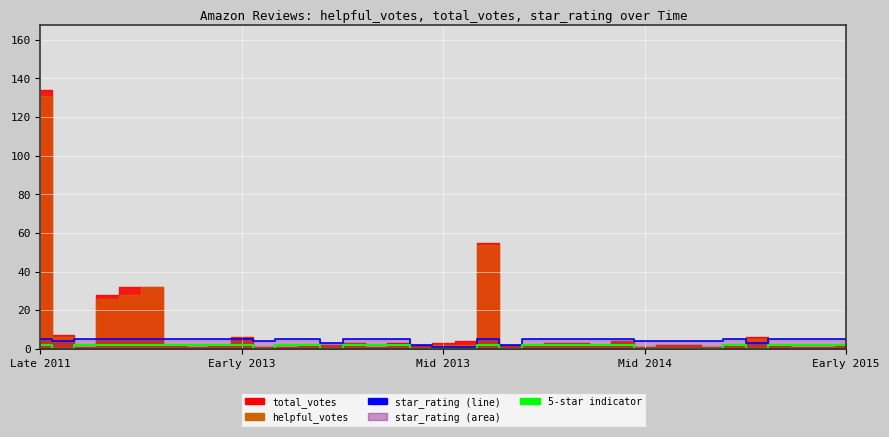

What is the spread (max minus min) of values at Mid 2014?

4